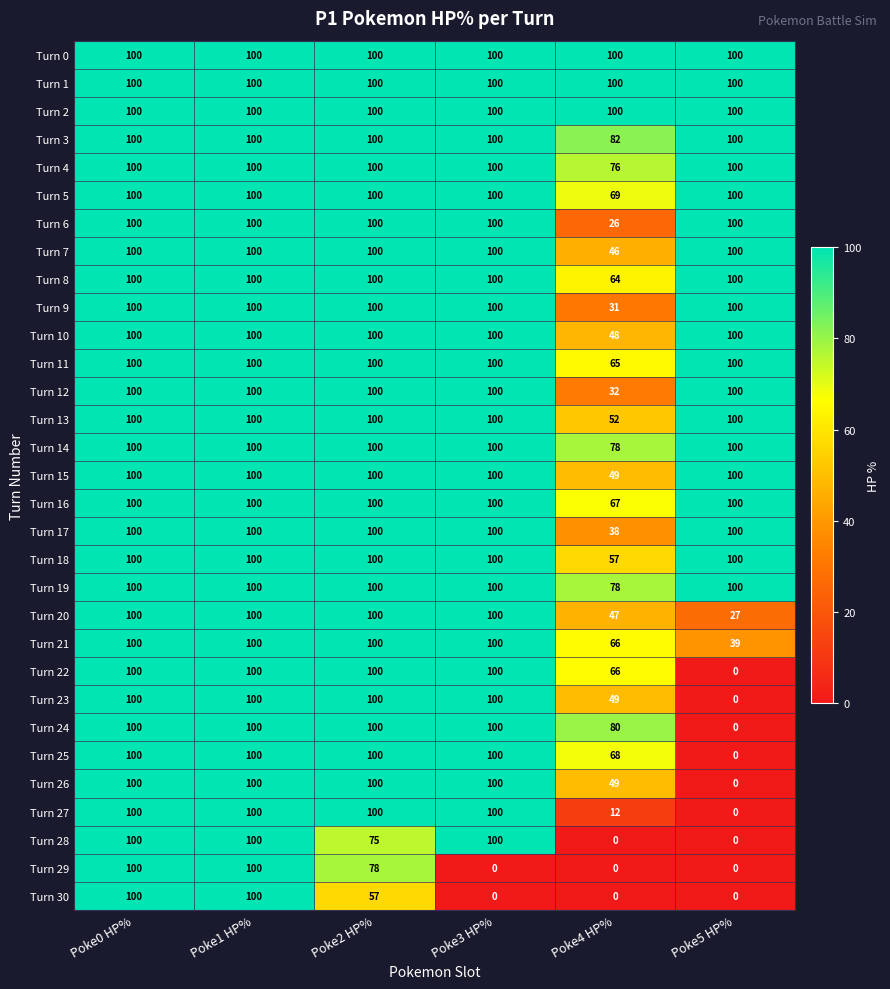

What is the greatest value displayed?

100